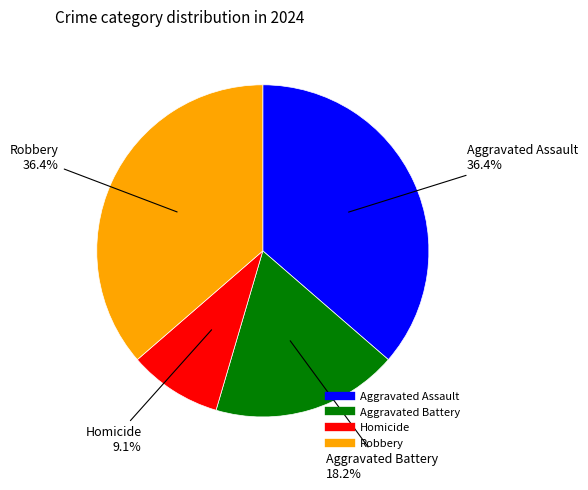

To the nearest percent, what is the average slice percentage?

25%